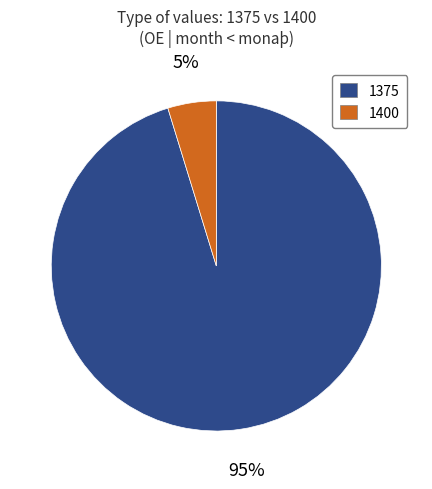

Which slice is the largest?

1375